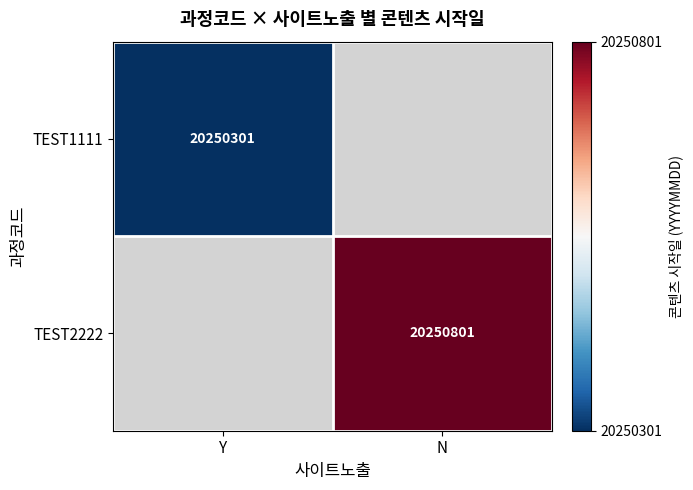

How many distinct data groups are displayed?

2